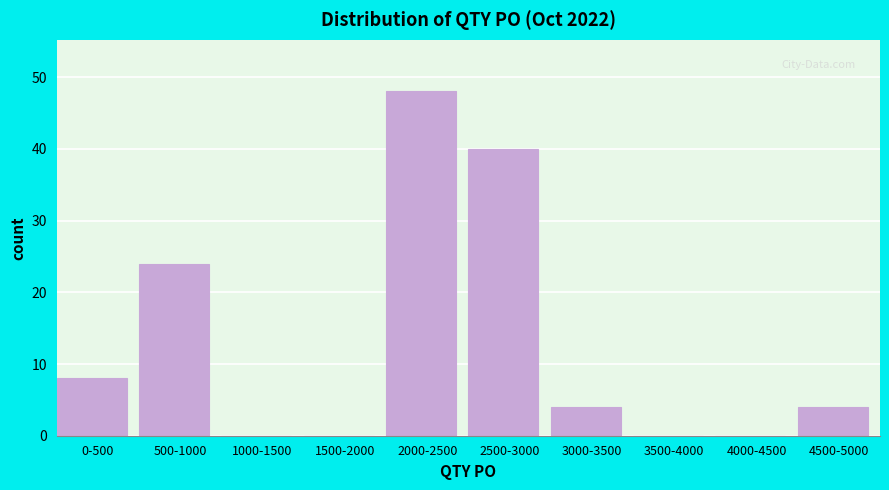

Reading left to right, what are all the values shown in this chart?

0-500=8	500-1000=24	1000-1500=0	1500-2000=0	2000-2500=48	2500-3000=40	3000-3500=4	3500-4000=0	4000-4500=0	4500-5000=4